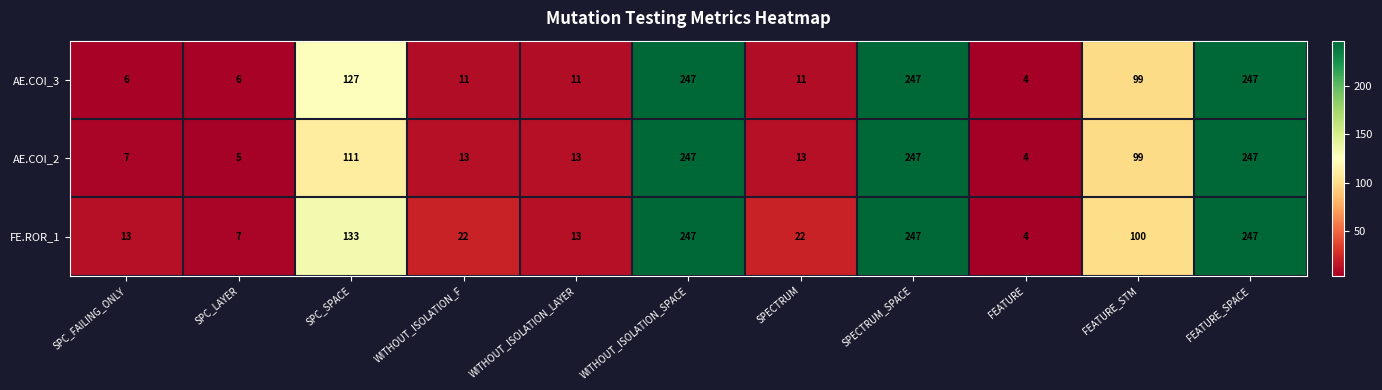

Is it true that FE.ROR_1 equals 180 at FEATURE_STM?

False